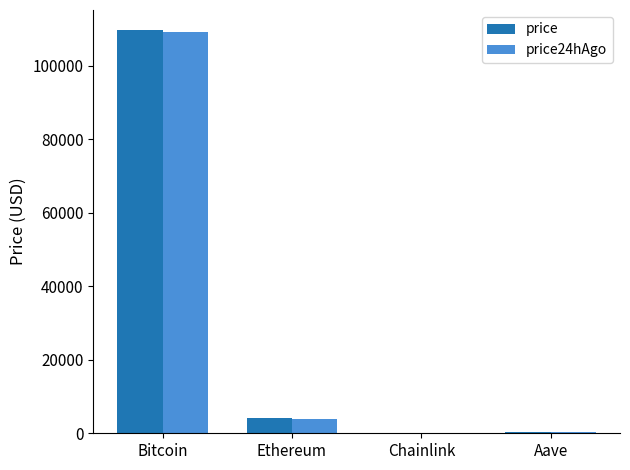

Is the value of price24hAgo at Bitcoin greater than the value of price at Chainlink?

Yes